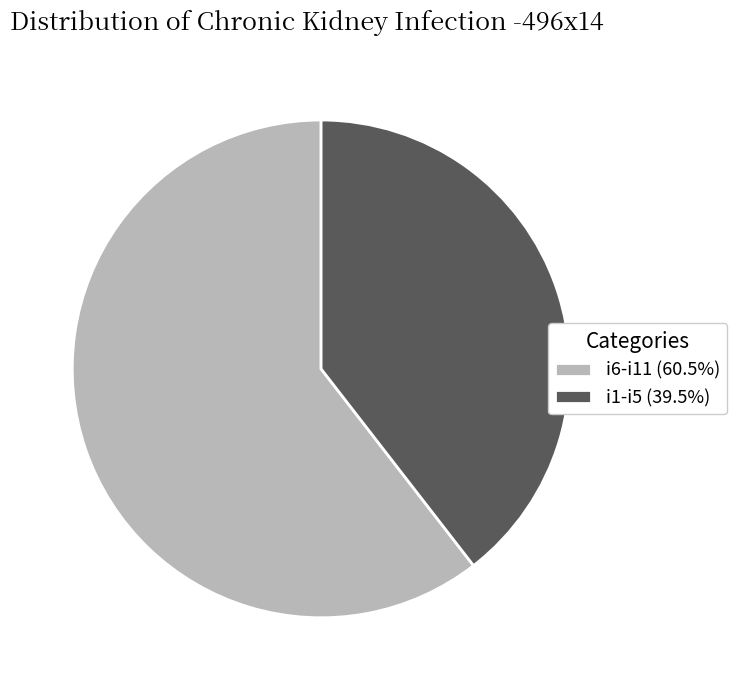

Approximately how many times larger is the value at i1-i5 (39.5%) compared to i6-i11 (60.5%)?

0.7